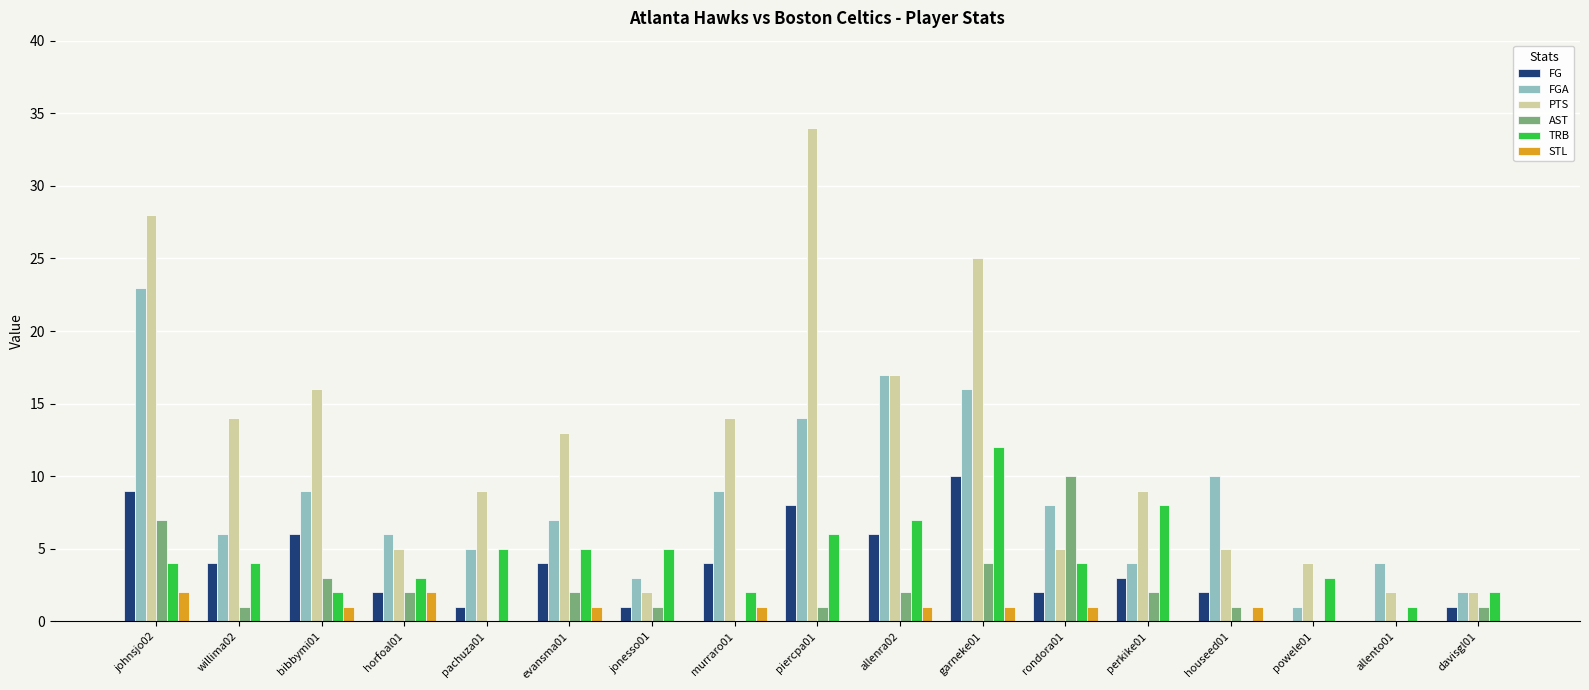

Is it true that FGA equals 16 at garneke01?

True